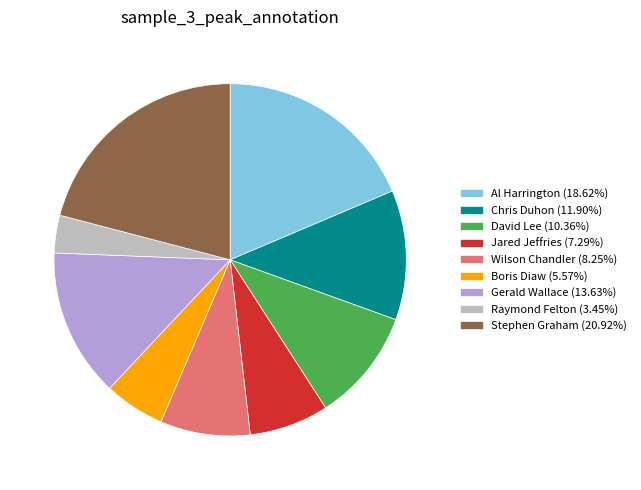

Do Jared Jeffries (7.29%) and Chris Duhon (11.90%) together represent more than half of the pie?

No